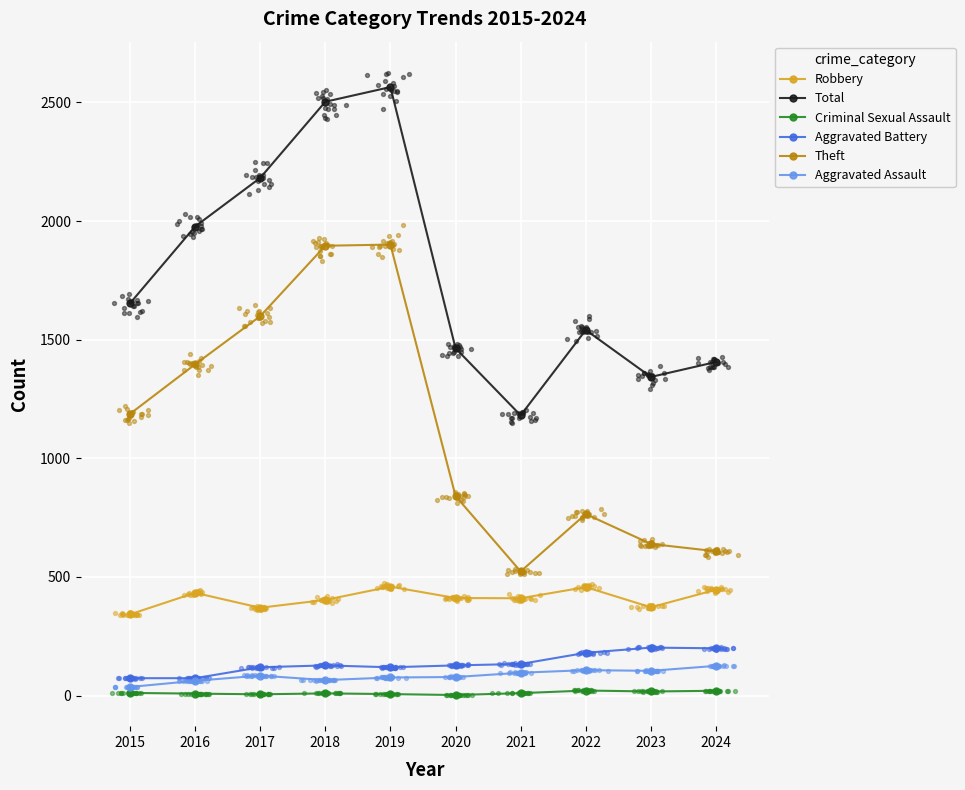

Which series has the largest Y range (max minus min)?

Total